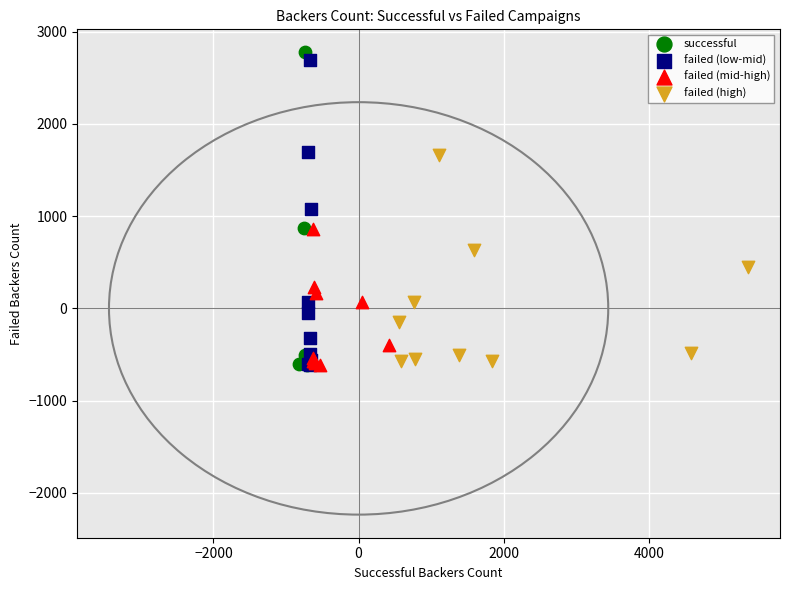

What are all the series names shown in the legend?

successful, failed (low-mid), failed (mid-high), failed (high)